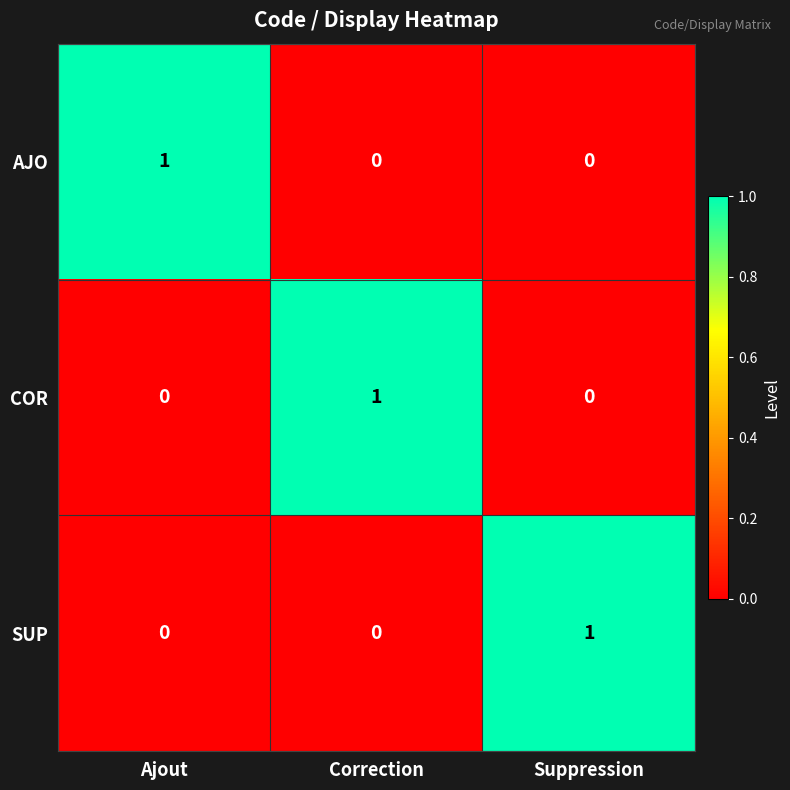

Count the SUP values in the range 0 to 1.

3